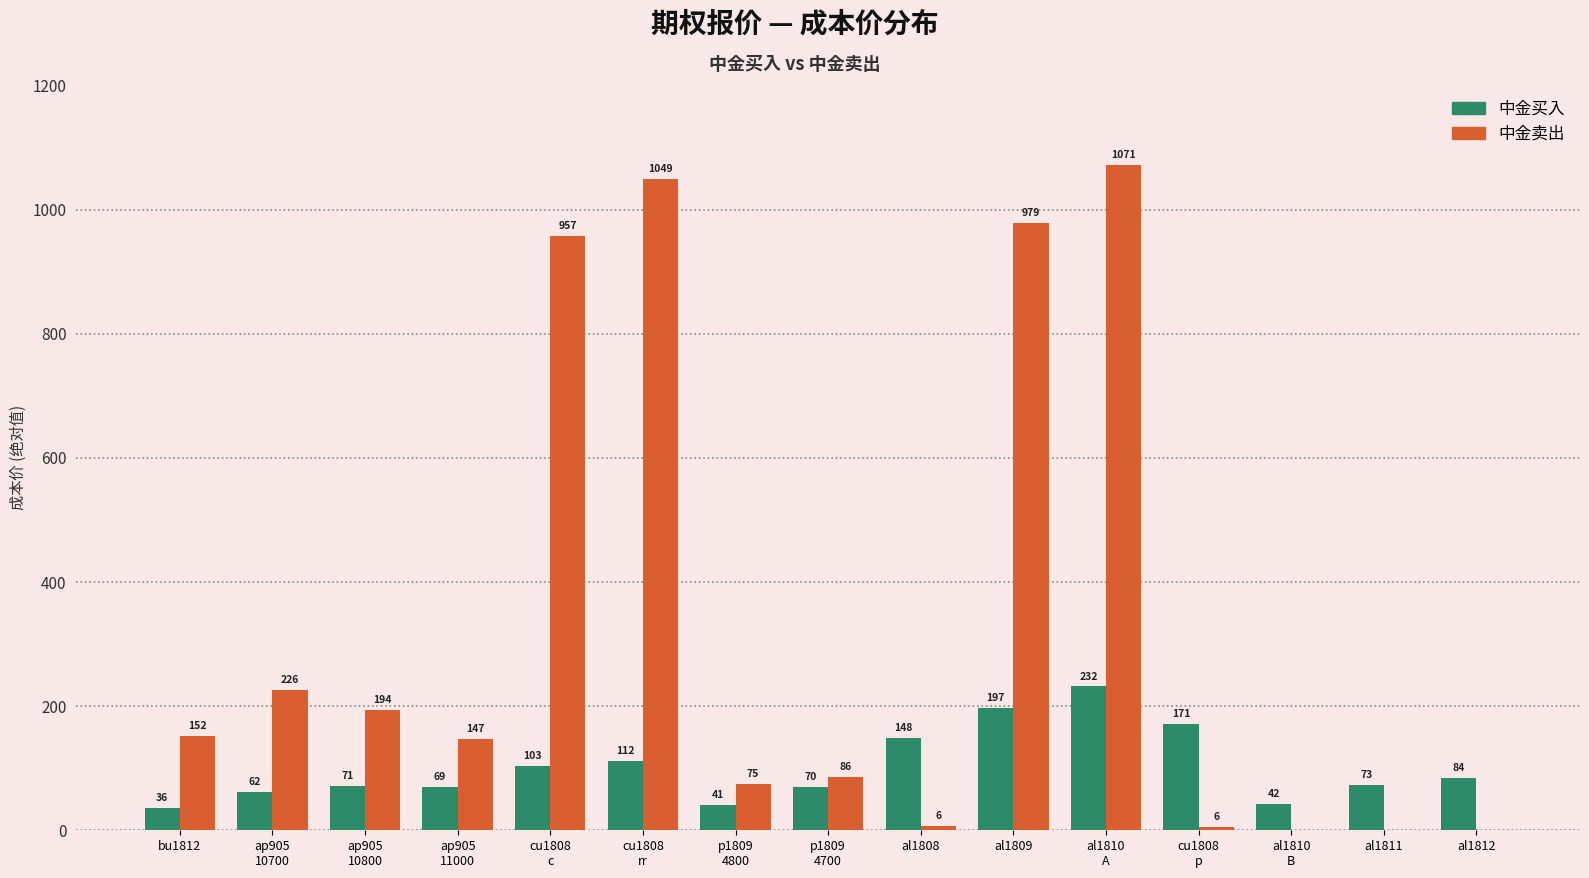

Count the number of data series in this chart.

2